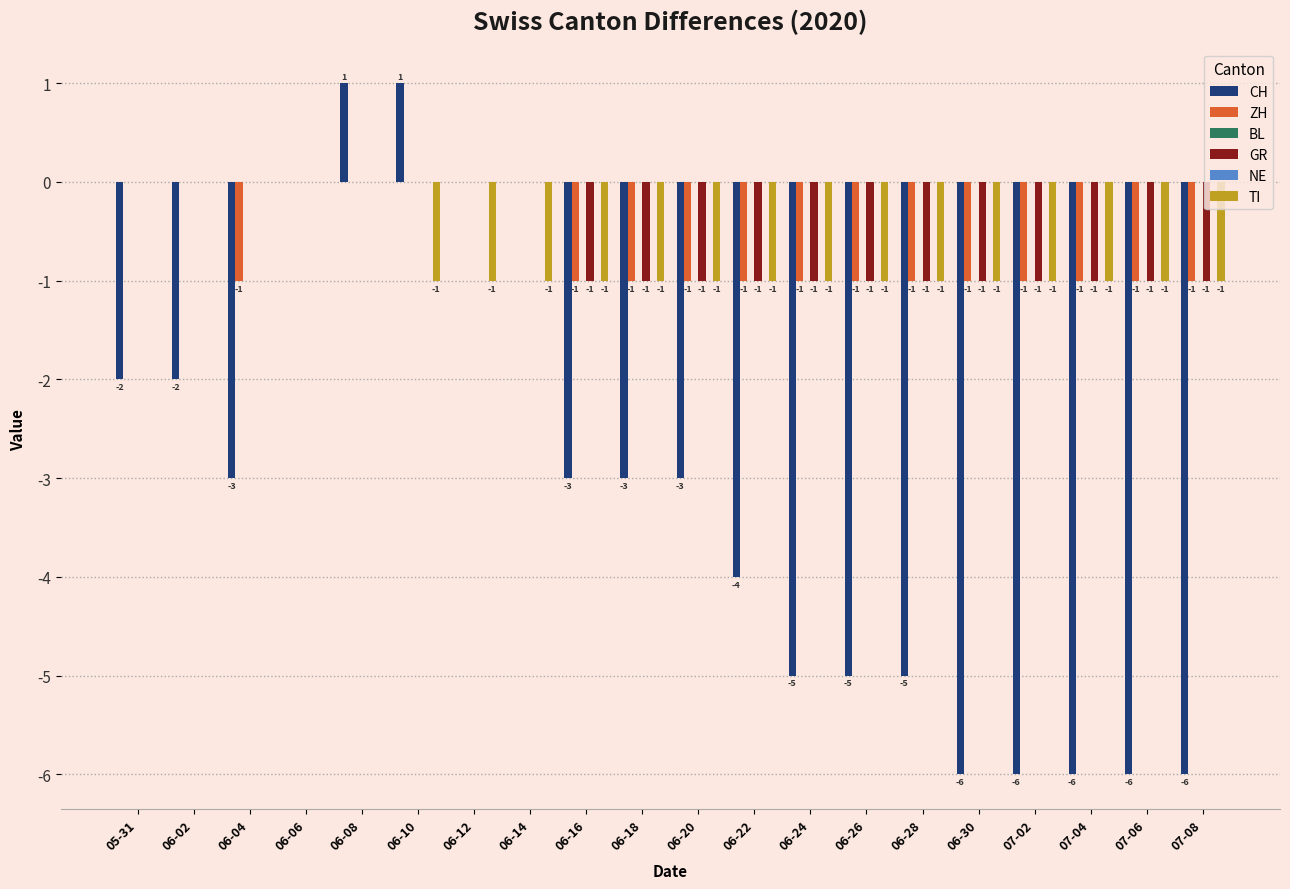

Where does the CH series first go above -3?

05-31